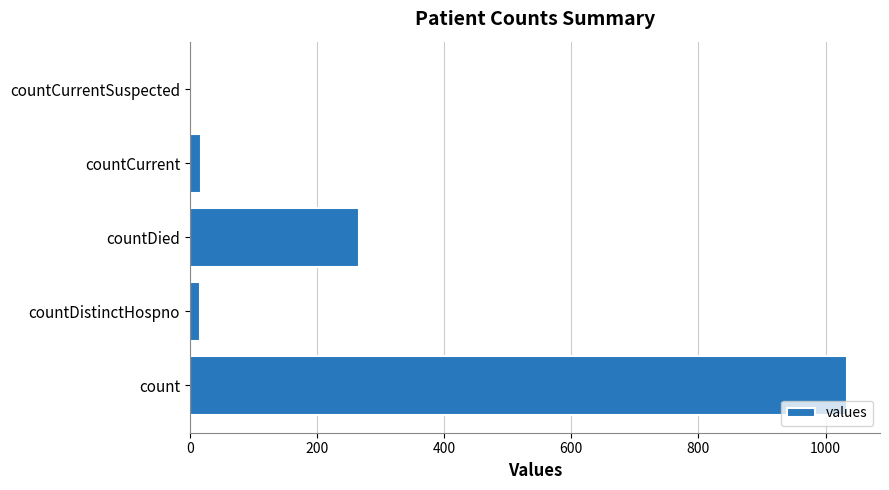

How many values are above zero?

4